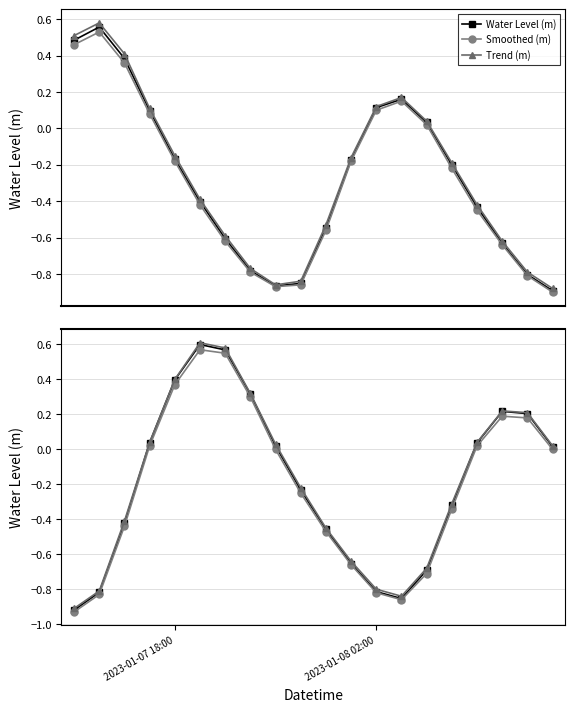

The Water Level (m) series shows -0.8 at 2023-01-08 02:00. True or false?

True